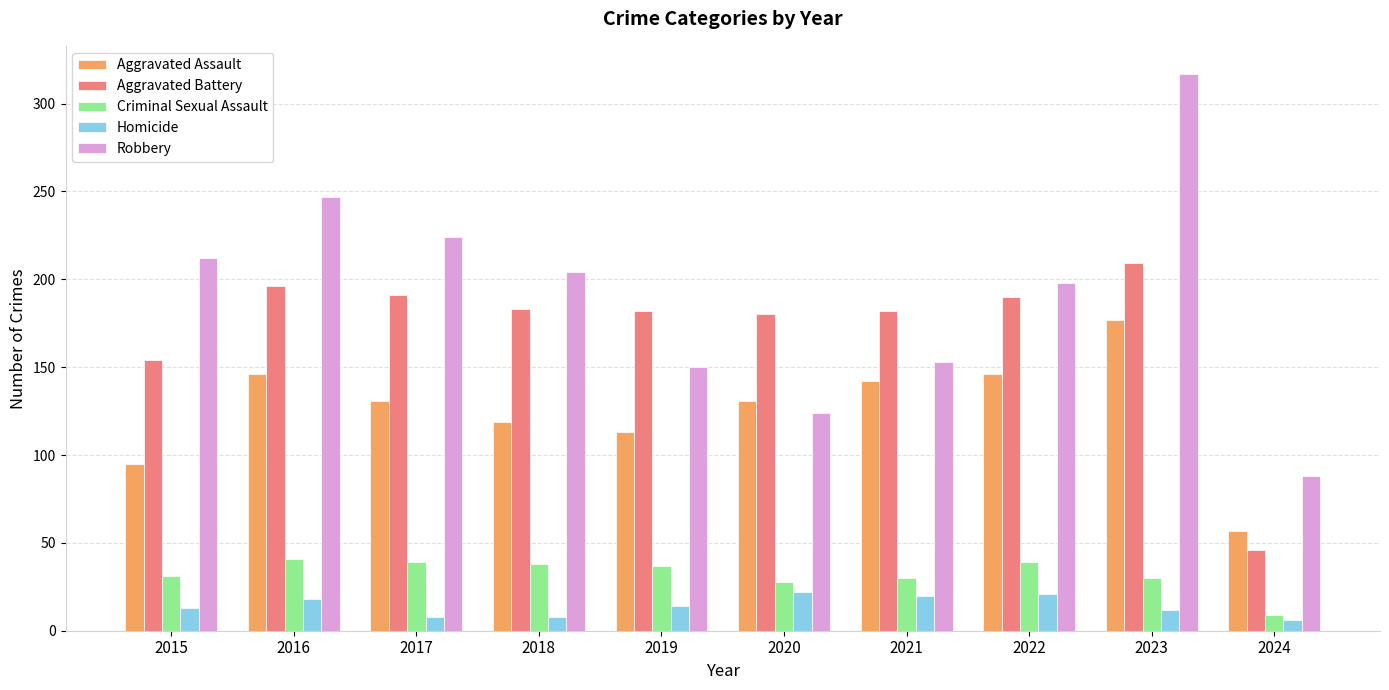

What is the lowest value of the Aggravated Assault series?

57